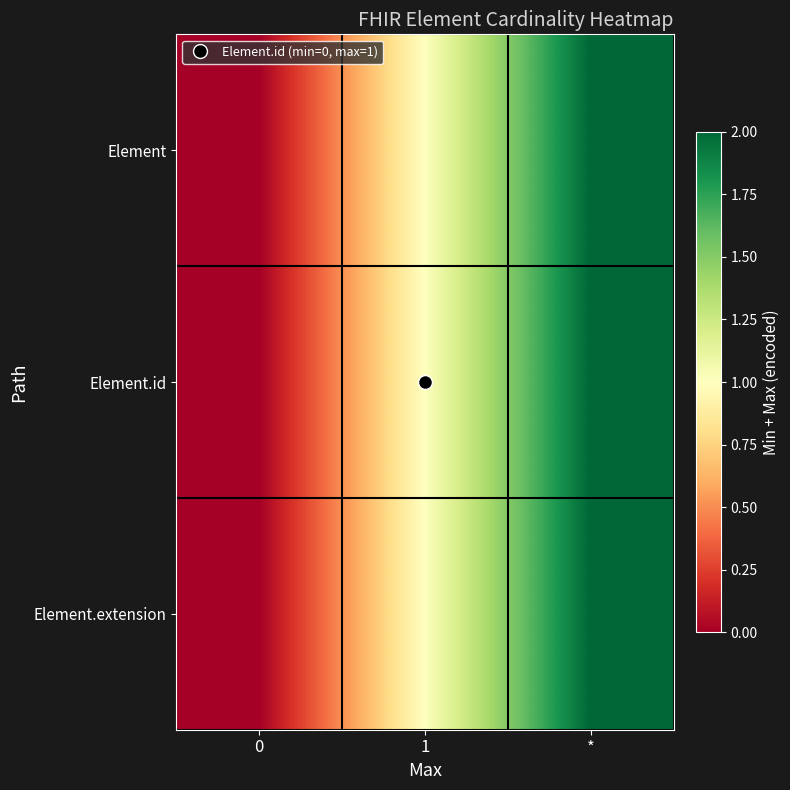

Reading right to left, transcribe all the data shown in this chart.

Element: *=2	1=1	0=0
Element.id: *=2	1=1	0=0
Element.extension: *=2	1=1	0=0